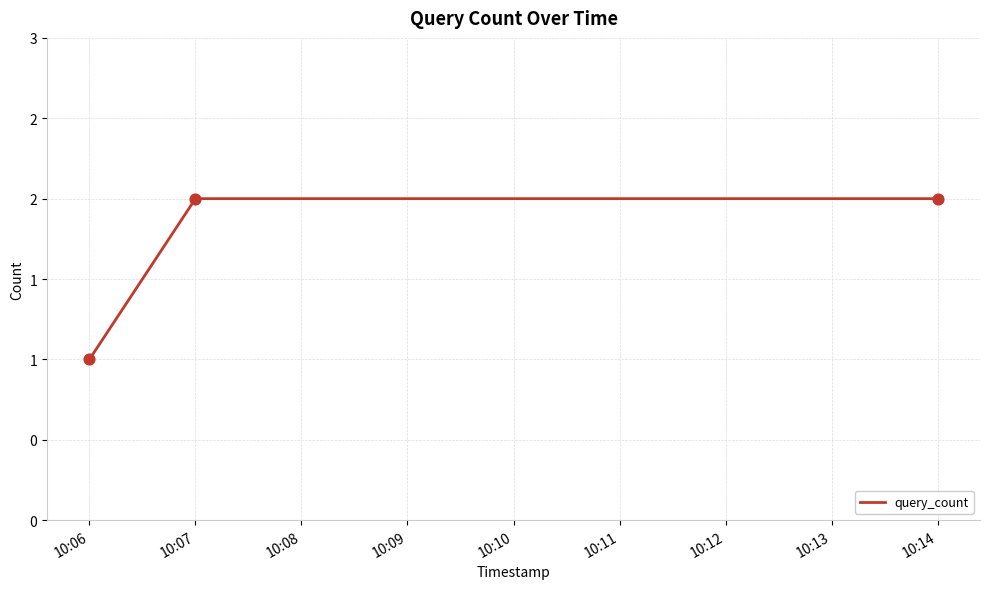

Approximately how many times larger is the value at 10:07 compared to 10:06?

2.0